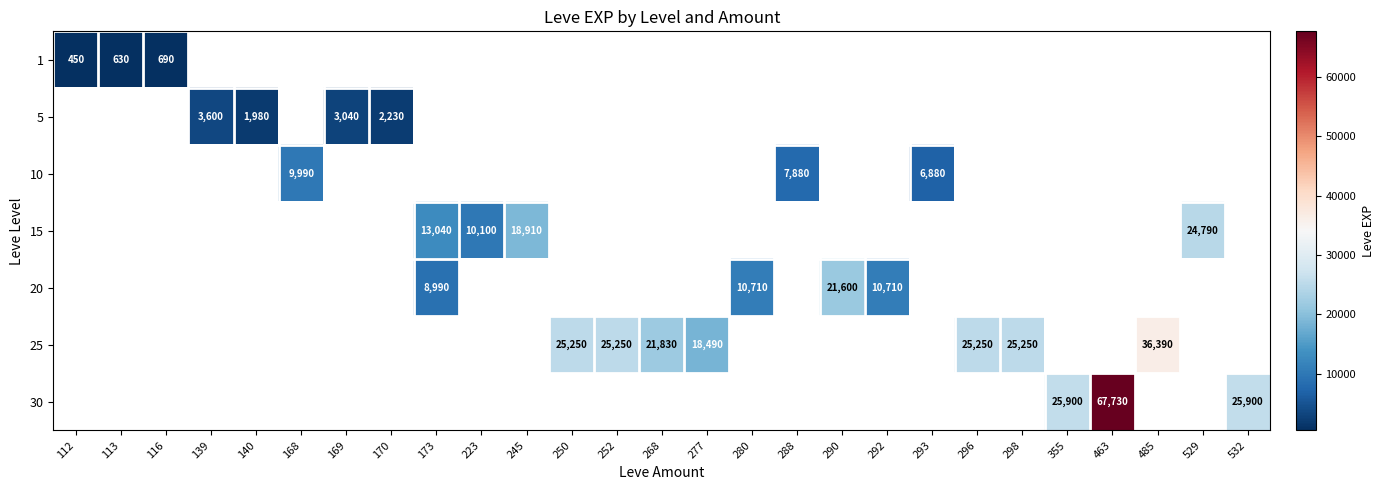

How many categories are shown in the chart?

27